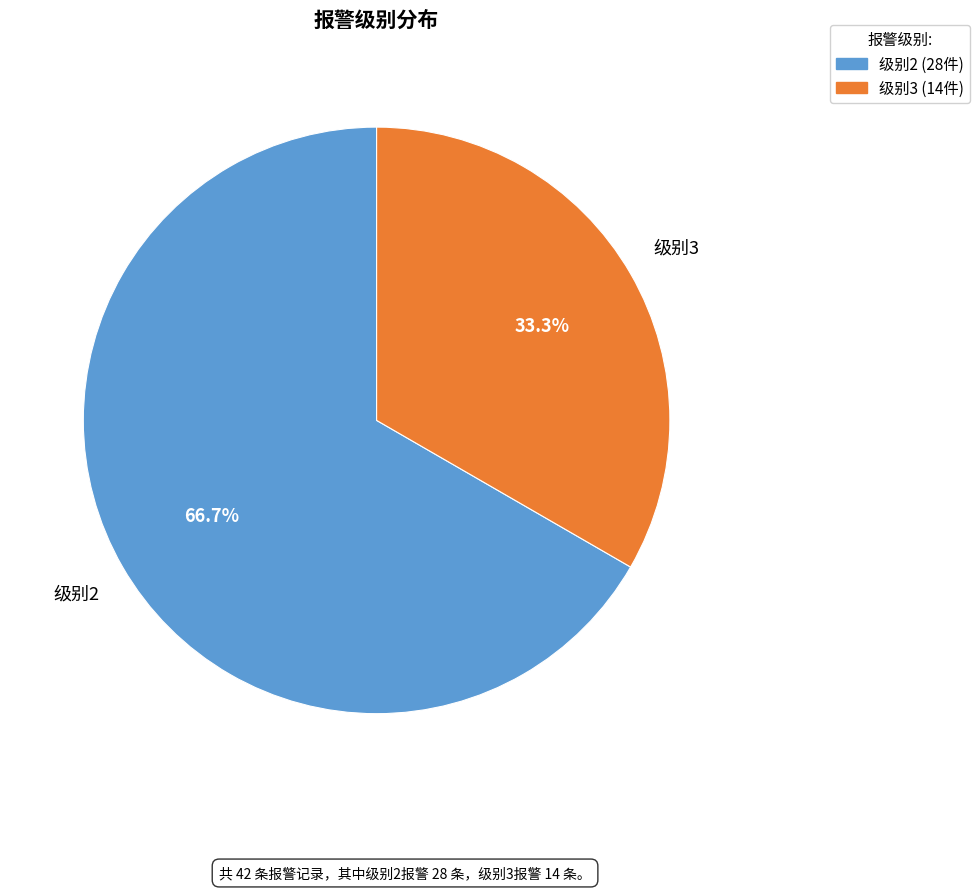

Does any single category account for the majority?

Yes